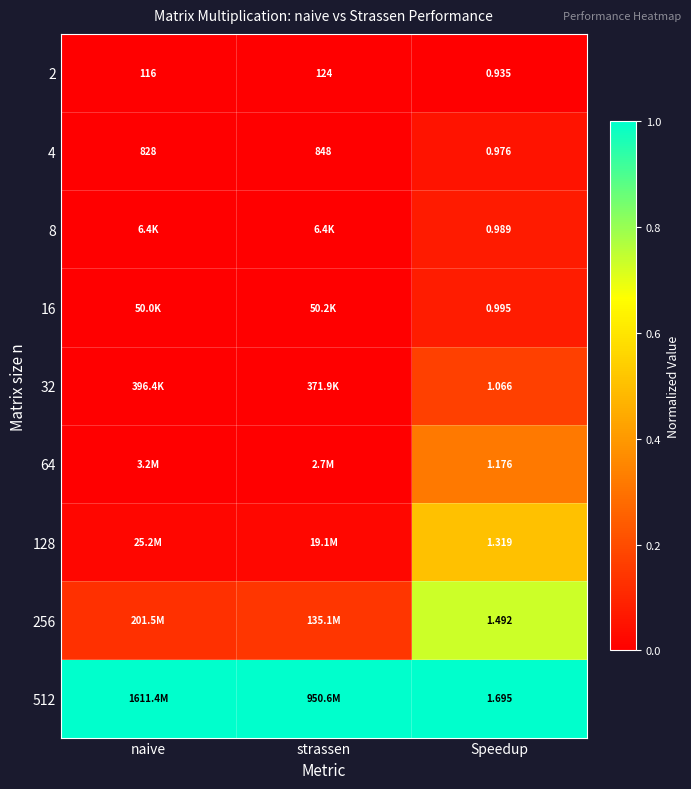

Where is 2 nearest to the value 62?

naive